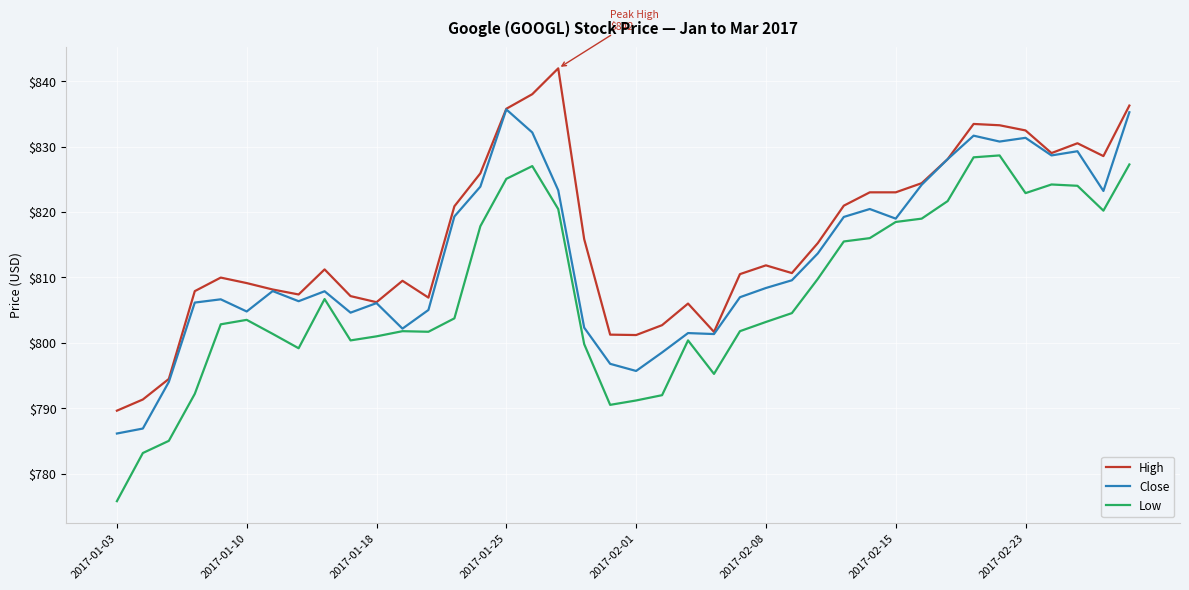

What is the minimum value shown in the chart?

775.8